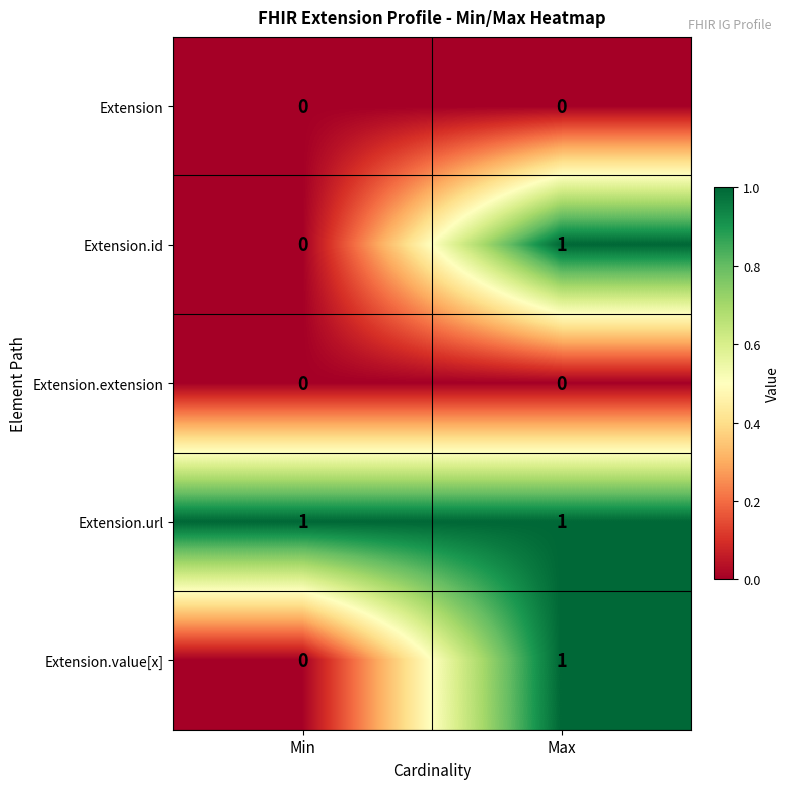

Which series has the largest total across all categories?

Extension.url